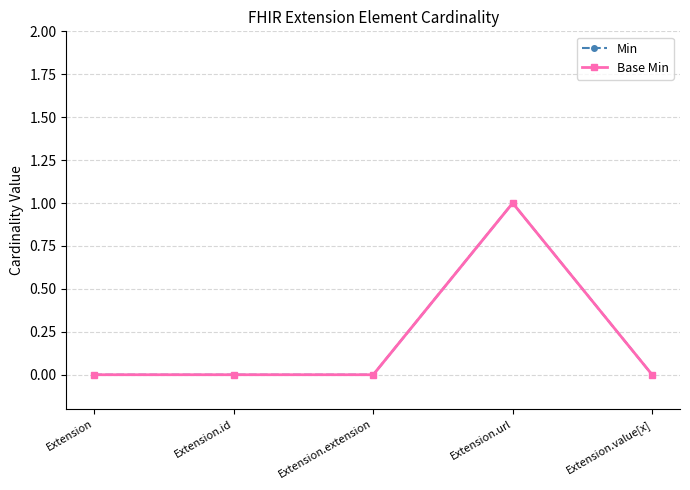

What is the label of the 4th point from the right?

Extension.id